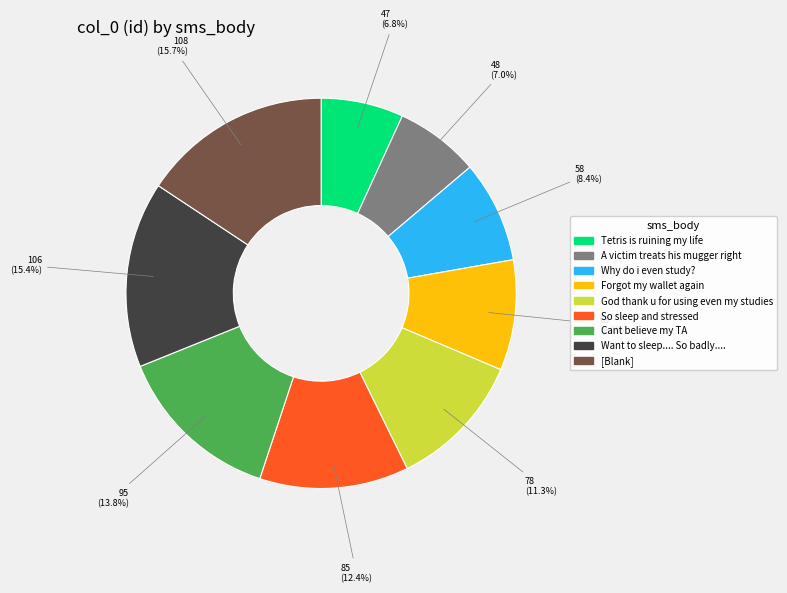

What percentage is the [Blank] slice, to the nearest percent?

16%